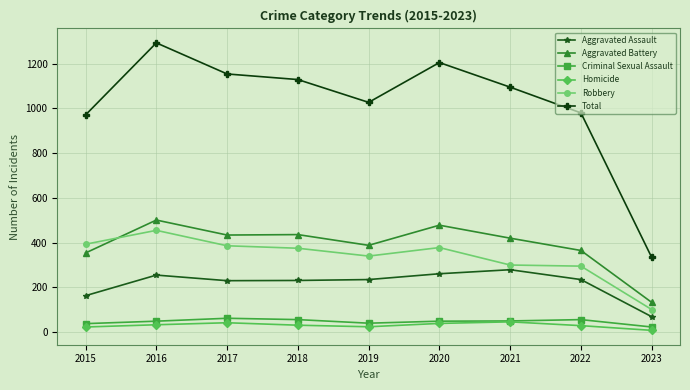

What is the spread (max minus min) of values at 2021?

1049